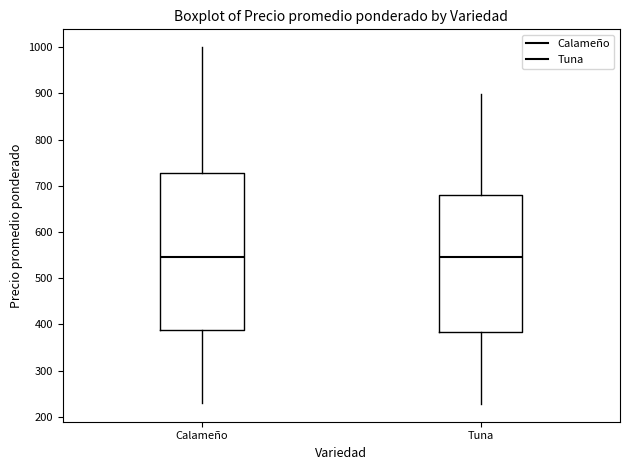

Which box is the tallest, from its lower edge to its upper edge?

Calameño